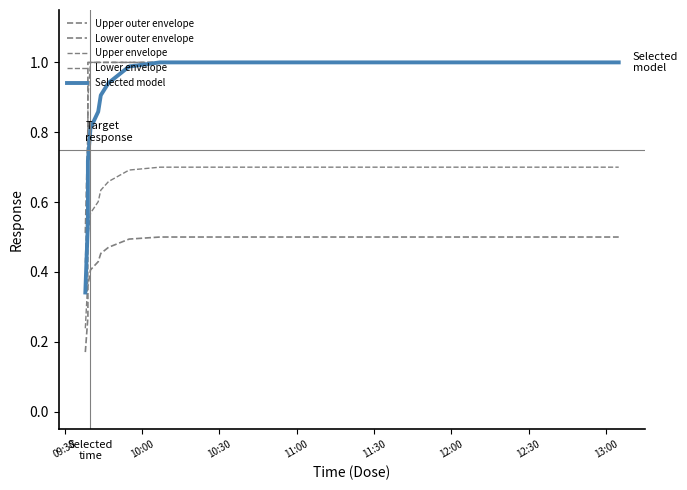

Reading left to right, list all the values displayed in this chart.

Upper outer envelope: 0.5	0.8	1.0	1.0	1.0	1.0	1.0	1.0	1.0	1.0	1.0	1.0	1.0	1.0	1.0	1.0	1.0	1.0	1.0	1.0
Lower outer envelope: 0.2	0.3	0.4	0.4	0.4	0.5	0.5	0.5	0.5	0.5	0.5	0.5	0.5	0.5	0.5	0.5	0.5	0.5	0.5	0.5
Upper envelope: 0.4	0.7	0.9	1.0	1.0	1.0	1.0	1.0	1.0	1.0	1.0	1.0	1.0	1.0	1.0	1.0	1.0	1.0	1.0	1.0
Lower envelope: 0.2	0.4	0.5	0.6	0.6	0.6	0.7	0.7	0.7	0.7	0.7	0.7	0.7	0.7	0.7	0.7	0.7	0.7	0.7	0.7
Selected model: 0.3	0.5	0.7	0.8	0.9	0.9	0.9	1.0	1.0	1.0	1.0	1.0	1.0	1.0	1.0	1.0	1.0	1.0	1.0	1.0